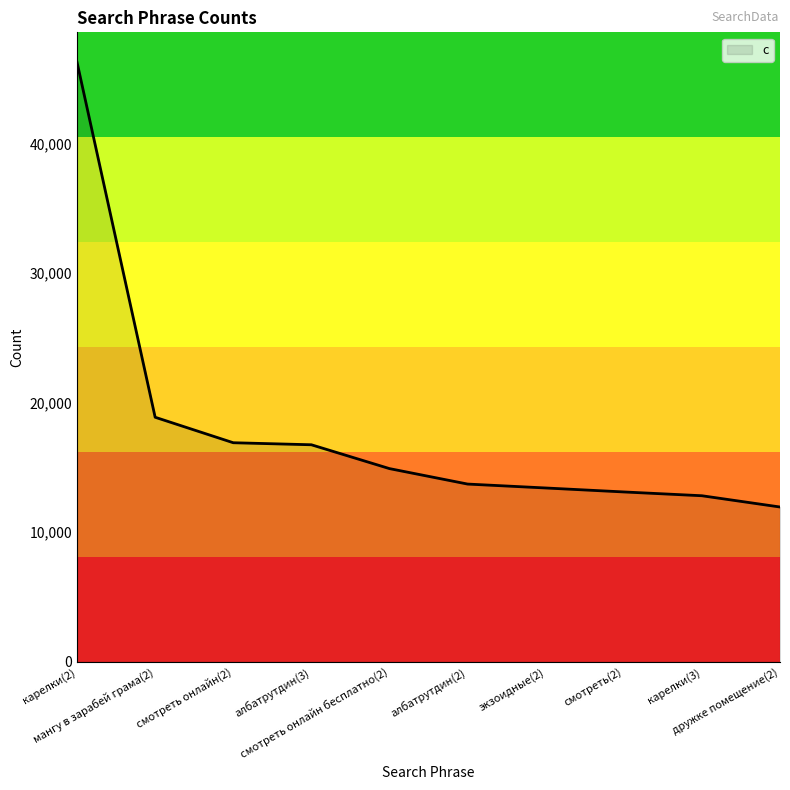

Which has a higher value, мангу в зарабей грама(2) or дружке помещение(2)?

мангу в зарабей грама(2)